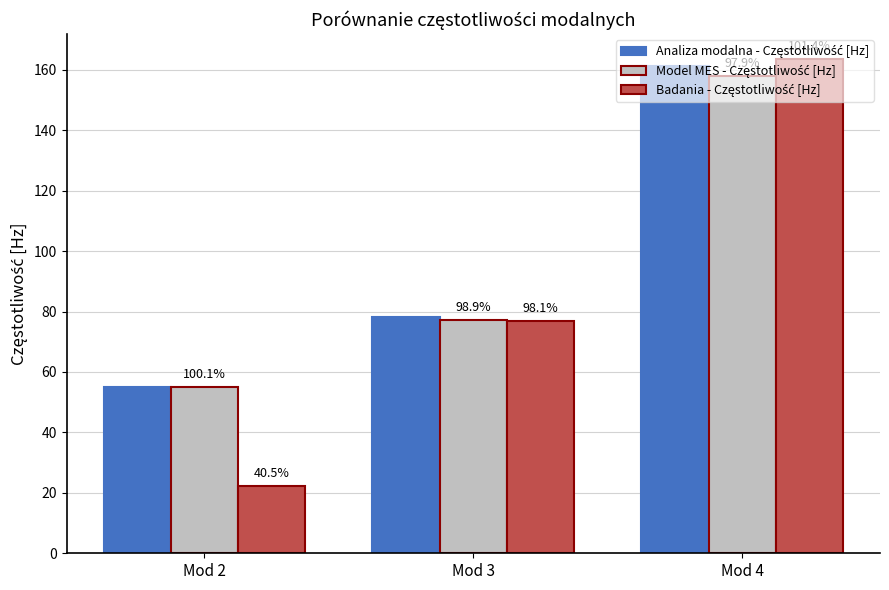

Reading left to right, extract all data points from this chart.

Analiza modalna - Częstotliwość [Hz]: Mod 2=54.9	Mod 3=78.2	Mod 4=161.3
Model MES - Częstotliwość [Hz]: Mod 2=55.0	Mod 3=77.3	Mod 4=158.0
Badania - Częstotliwość [Hz]: Mod 2=22.2	Mod 3=76.7	Mod 4=163.6